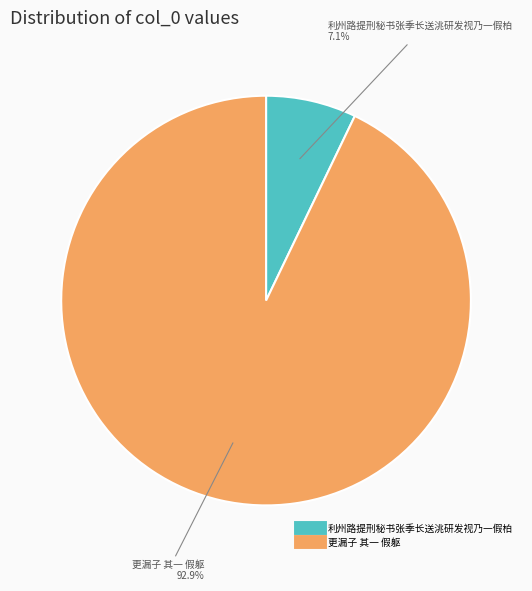

Is there a majority slice in this chart?

Yes